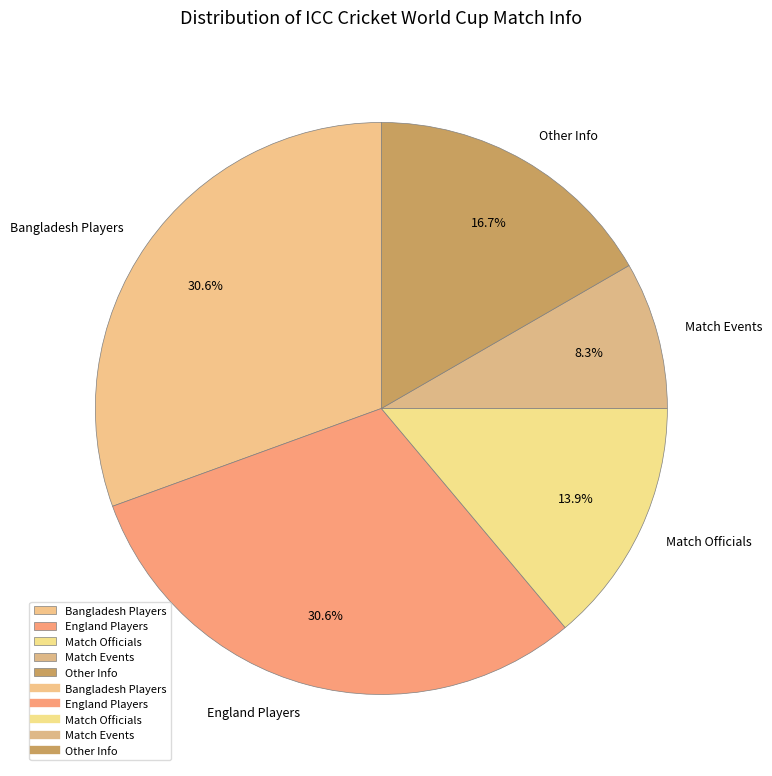

Count the number of slices in the pie.

5